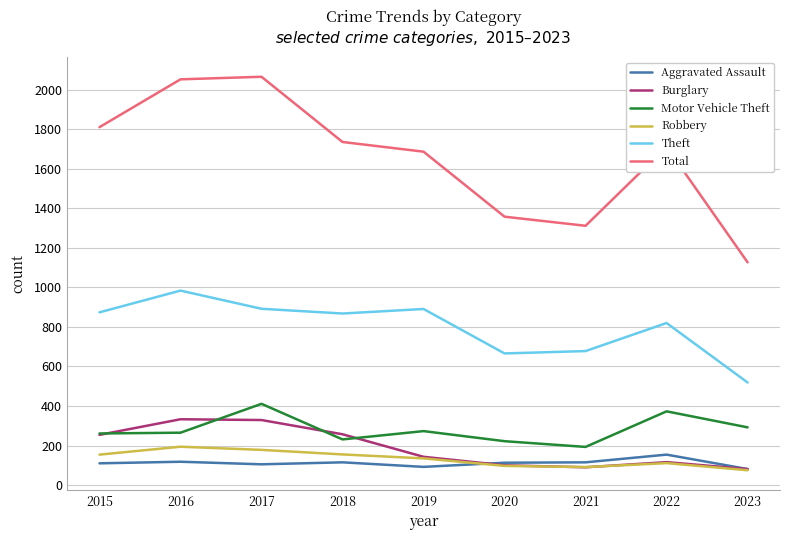

How many lines are shown in the chart?

6